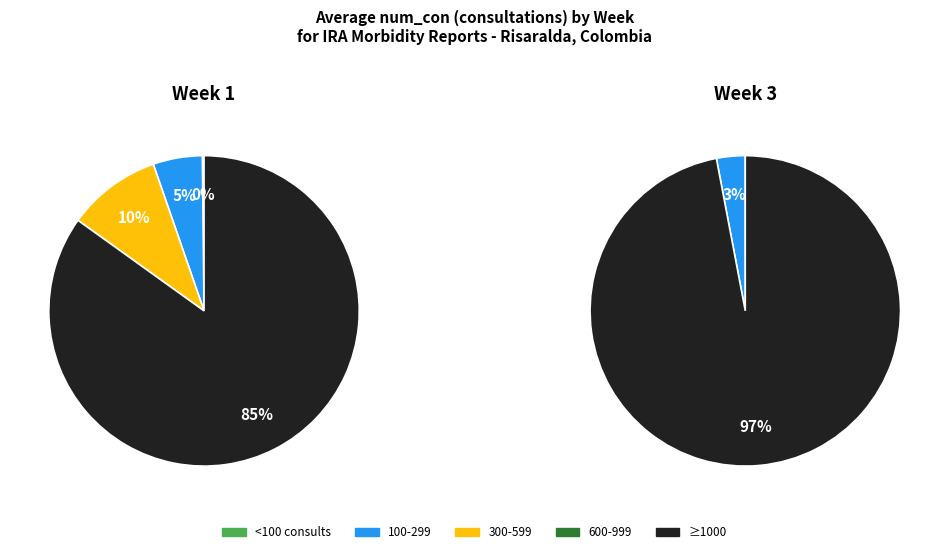

Is it true that 1 is 11% of the pie?

False